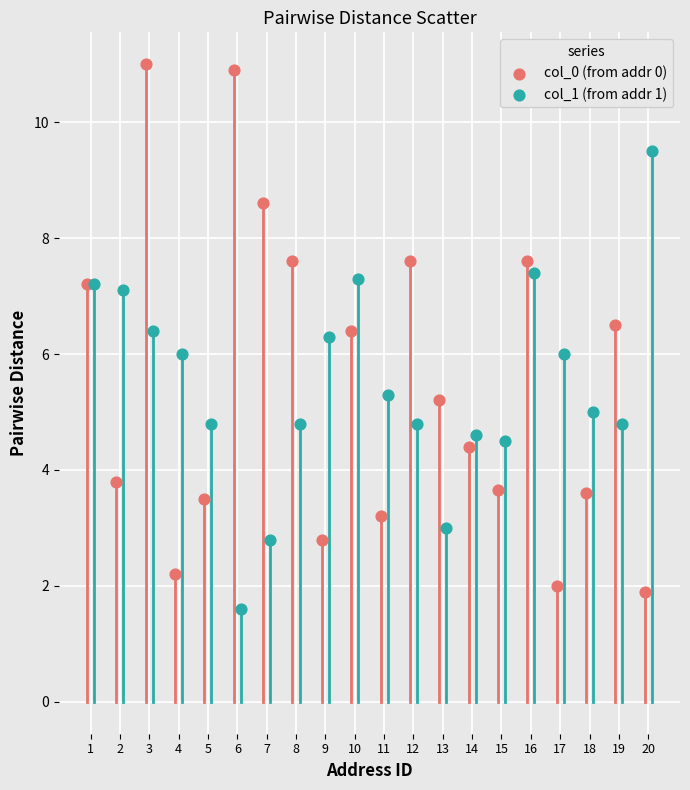

What are all the series names shown in the legend?

col_0 (from addr 0), col_1 (from addr 1)